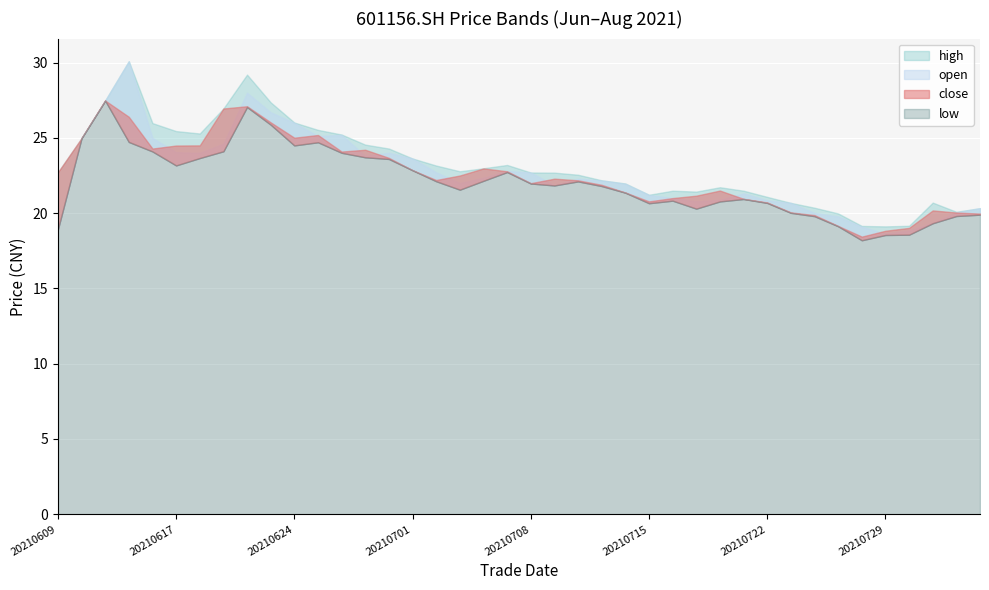

How many lines are shown in the chart?

4